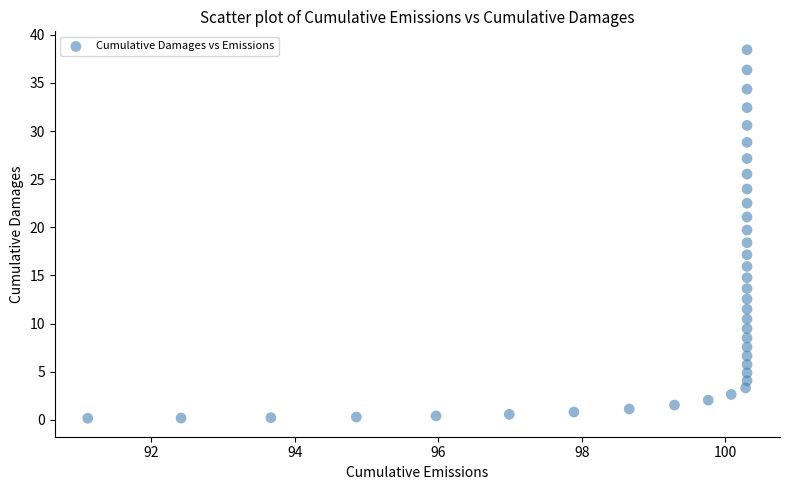

What is the range of Y values (max minus min)?

38.3